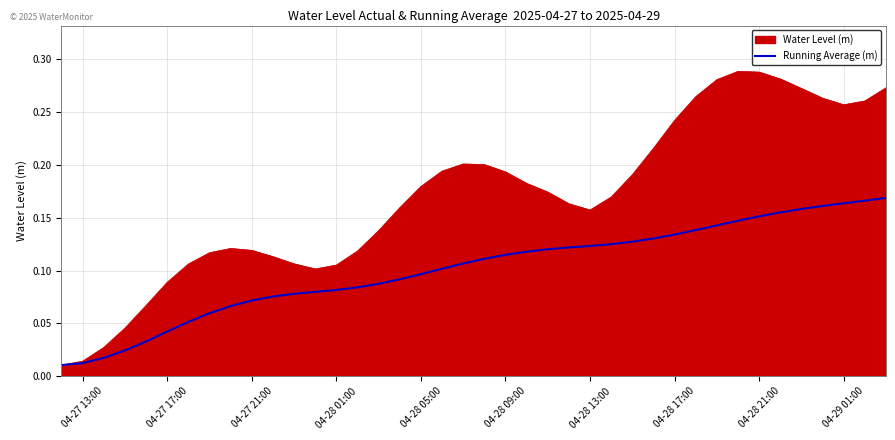

Rank the series by their average value, from highest to lowest.

Water Level (m), Running Average (m)